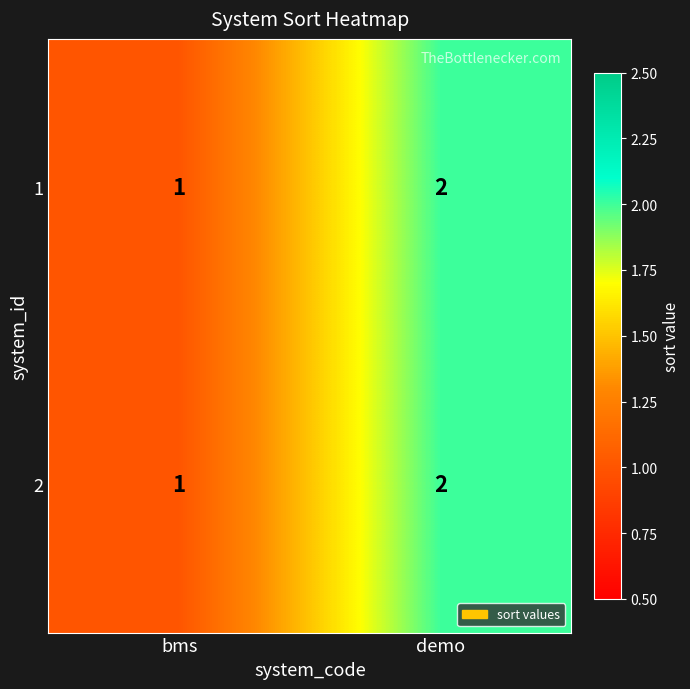

List the labels in order of 2 value, smallest first.

bms, demo